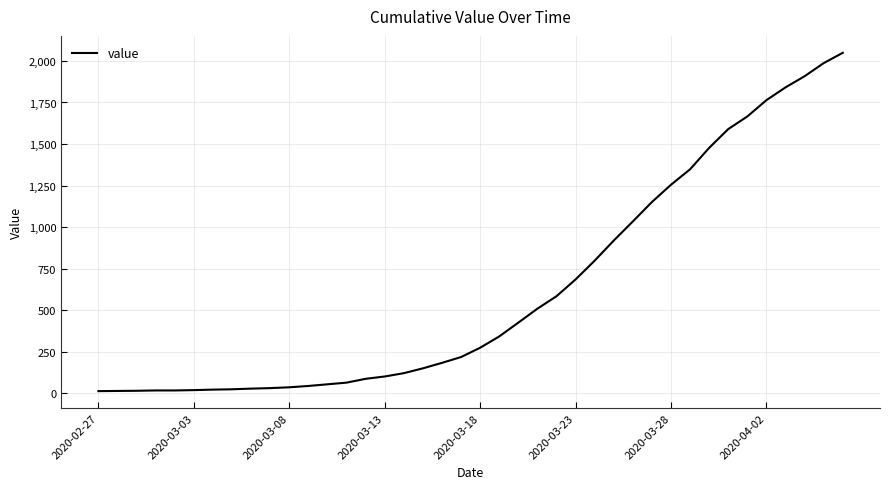

What is the difference between the maximum and minimum values?

2036